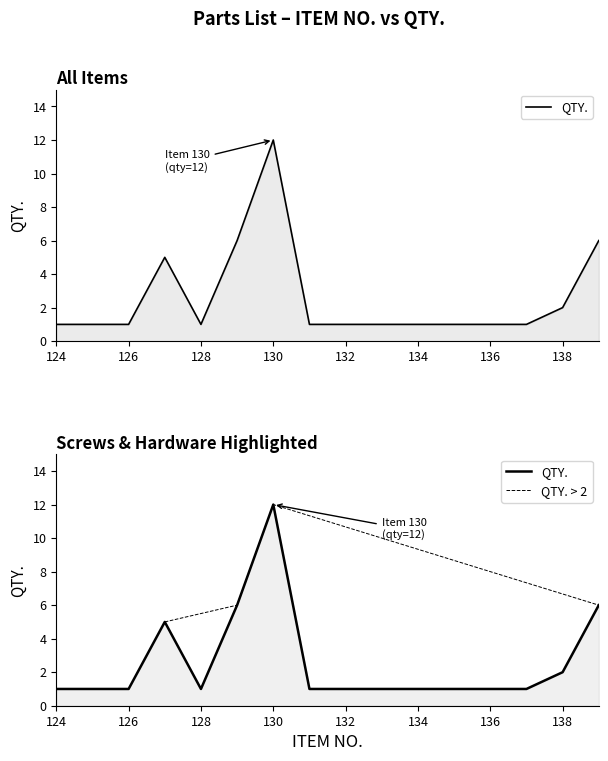

Rank the categories by value from lowest to highest.

124, 125, 126, 128, 131, 132, 133, 134, 135, 136, 137, 138, 127, 129, 139, 130